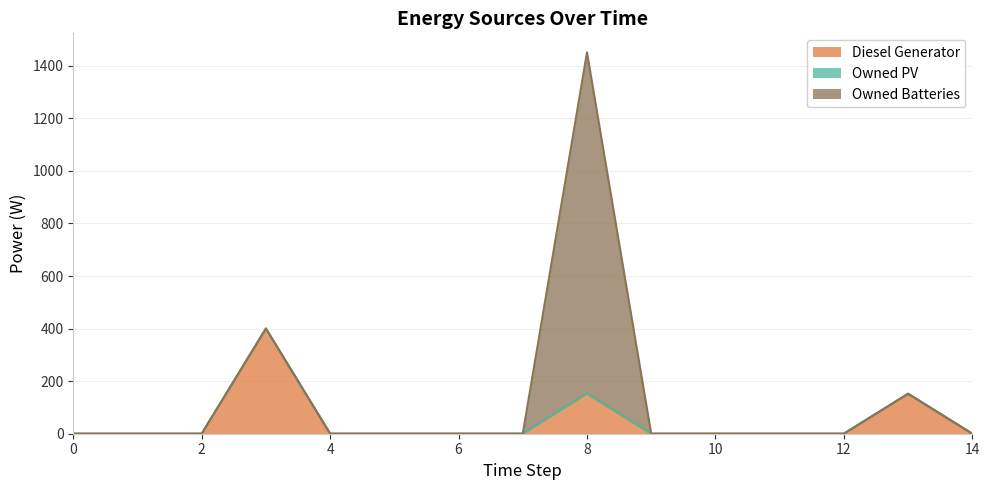

Reading right to left, what are all the values shown in this chart?

Diesel Generator: 14=0	13=152	12=0	11=0	10=0	9=0	8=153	7=0	6=0	5=0	4=0	3=400	2=0	1=0	0=0
Owned PV: 14=0	13=0	12=0	11=0	10=0	9=0	8=0	7=0	6=0	5=0	4=0	3=0	2=0	1=0	0=0
Owned Batteries: 14=0	13=0	12=0	11=0	10=0	9=0	8=1298	7=0	6=0	5=0	4=0	3=0	2=0	1=0	0=0